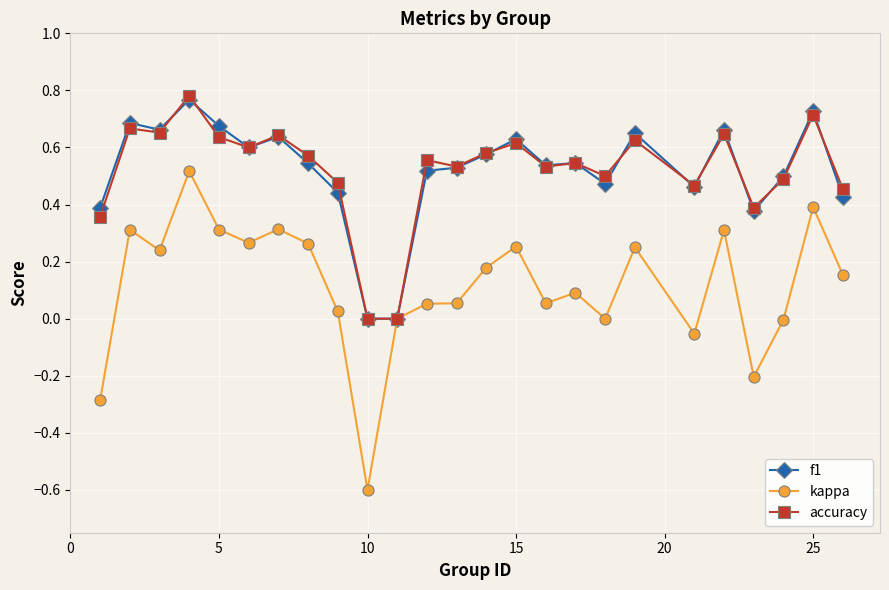

Which series has the largest range (max minus min)?

kappa